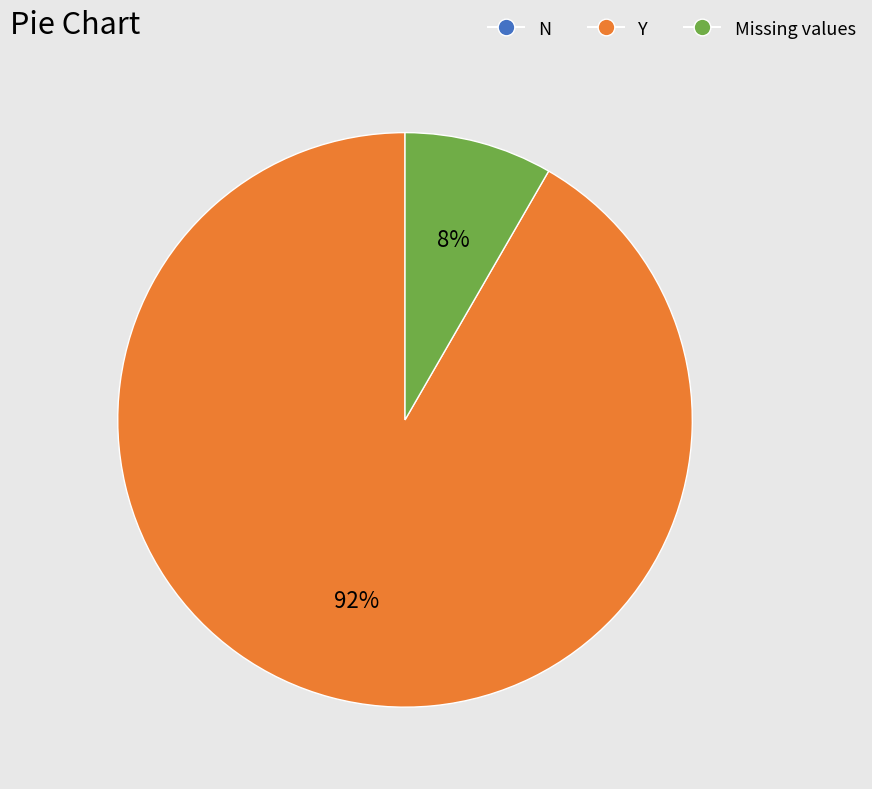

Is there any slice that represents more than half of the pie?

Yes